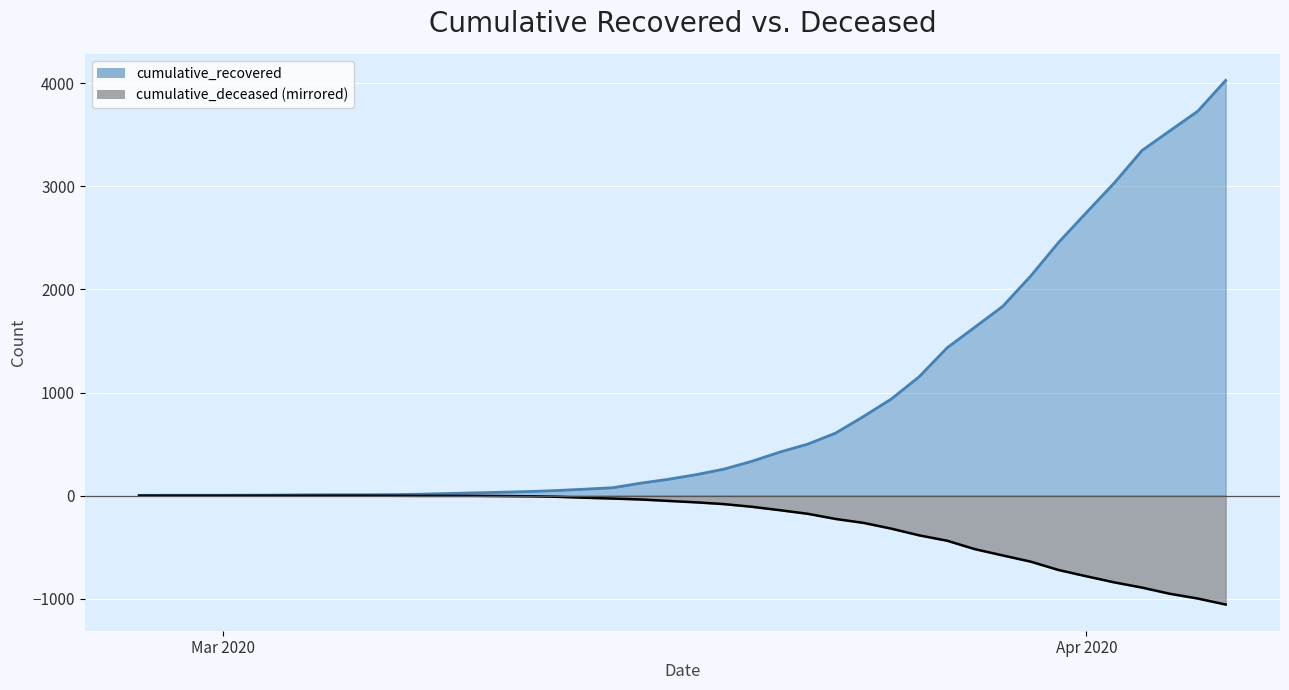

The value of cumulative_deceased at 2020-03-05 is 0. True or false?

True